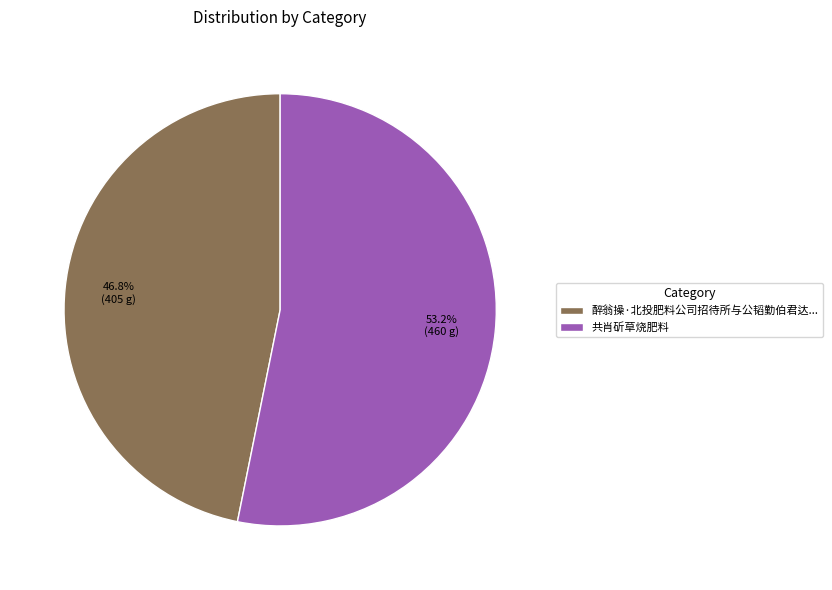

The 共肖斫草烧肥料 slice represents 48% of the pie. True or false?

False